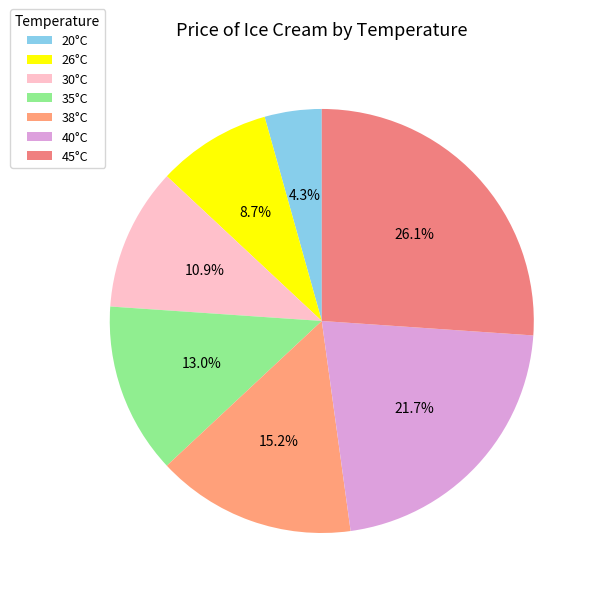

Count the number of slices in the pie.

7